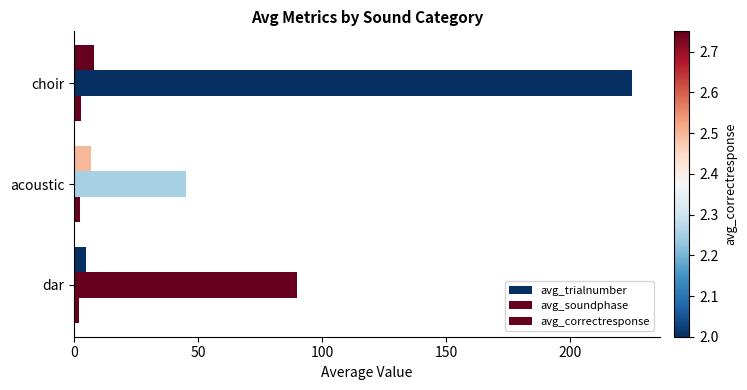

Count the number of categories in the chart.

3